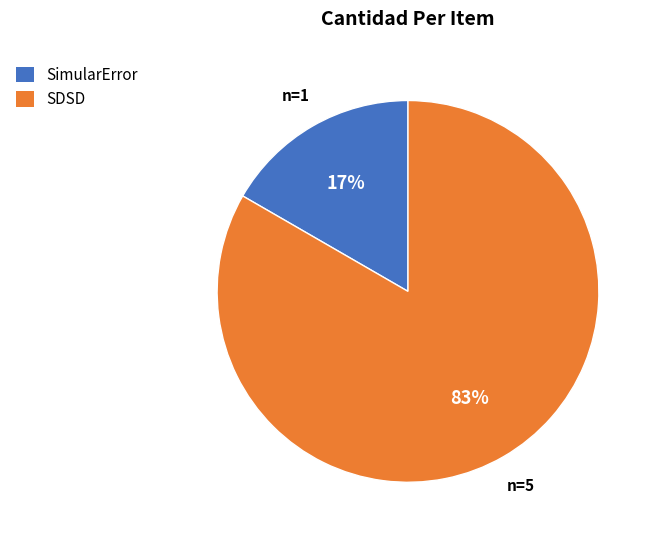

Do SimularError and SDSD together represent more than half of the pie?

Yes